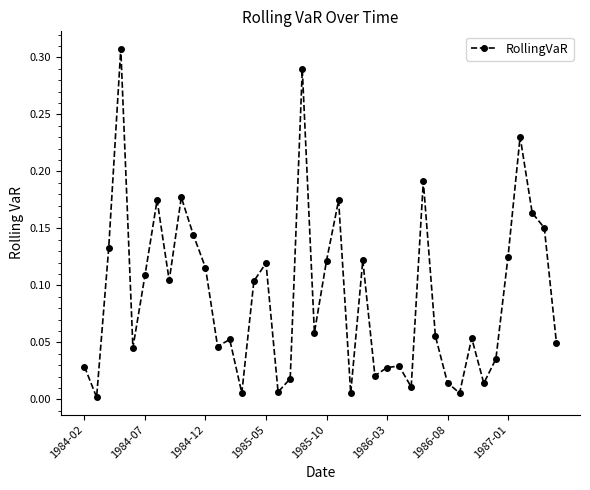

What is the sum of all values?

3.6